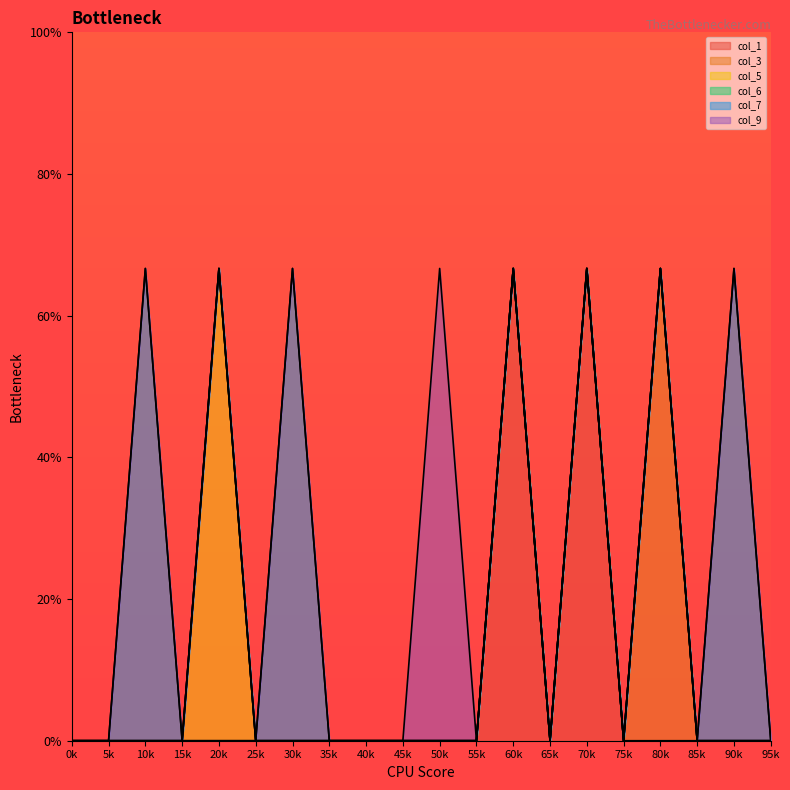

How many lines are shown in the chart?

6